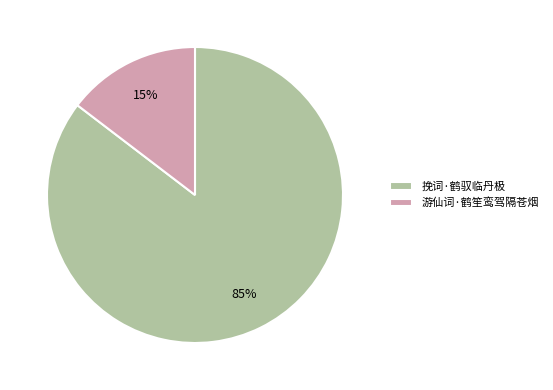

Rank the categories by value from highest to lowest.

挽词·鹤驭临丹极, 游仙词·鹤笙鸾驾隔苍烟